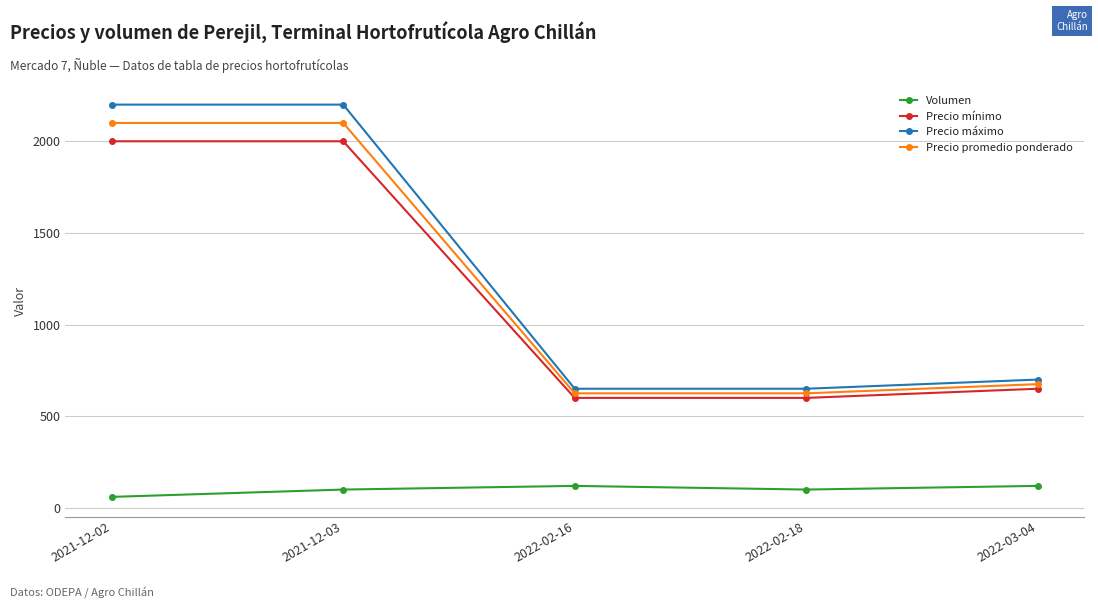

The value of Volumen at 2021-12-03 is 100. True or false?

True